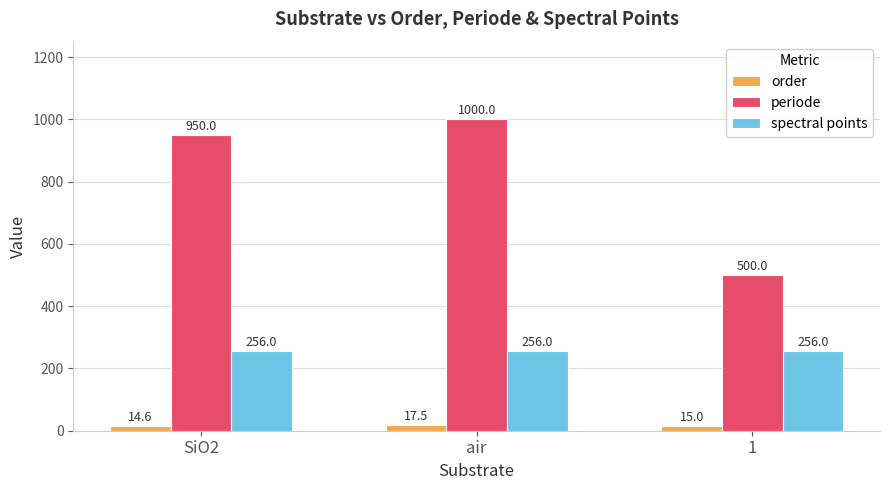

What is the sum of all order values?

47.1